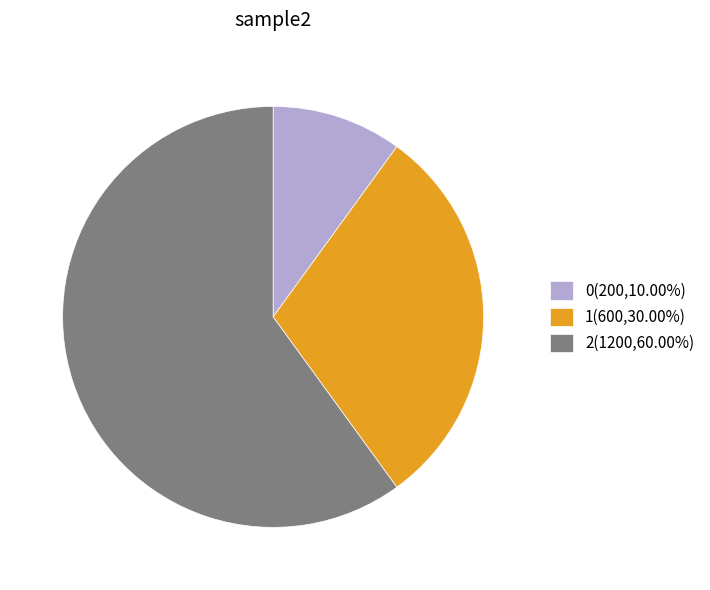

Which slice represents more than half of the pie?

2